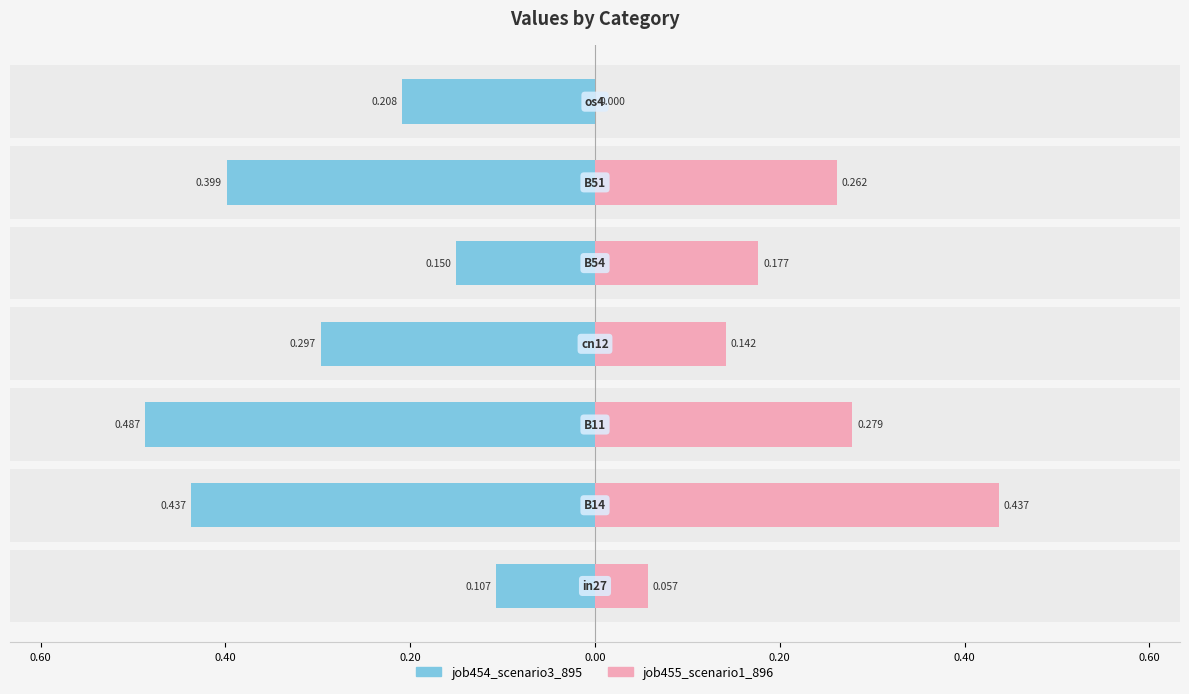

True or false: job454_scenario3_895 has a value of -0.0 at 0.00.

False